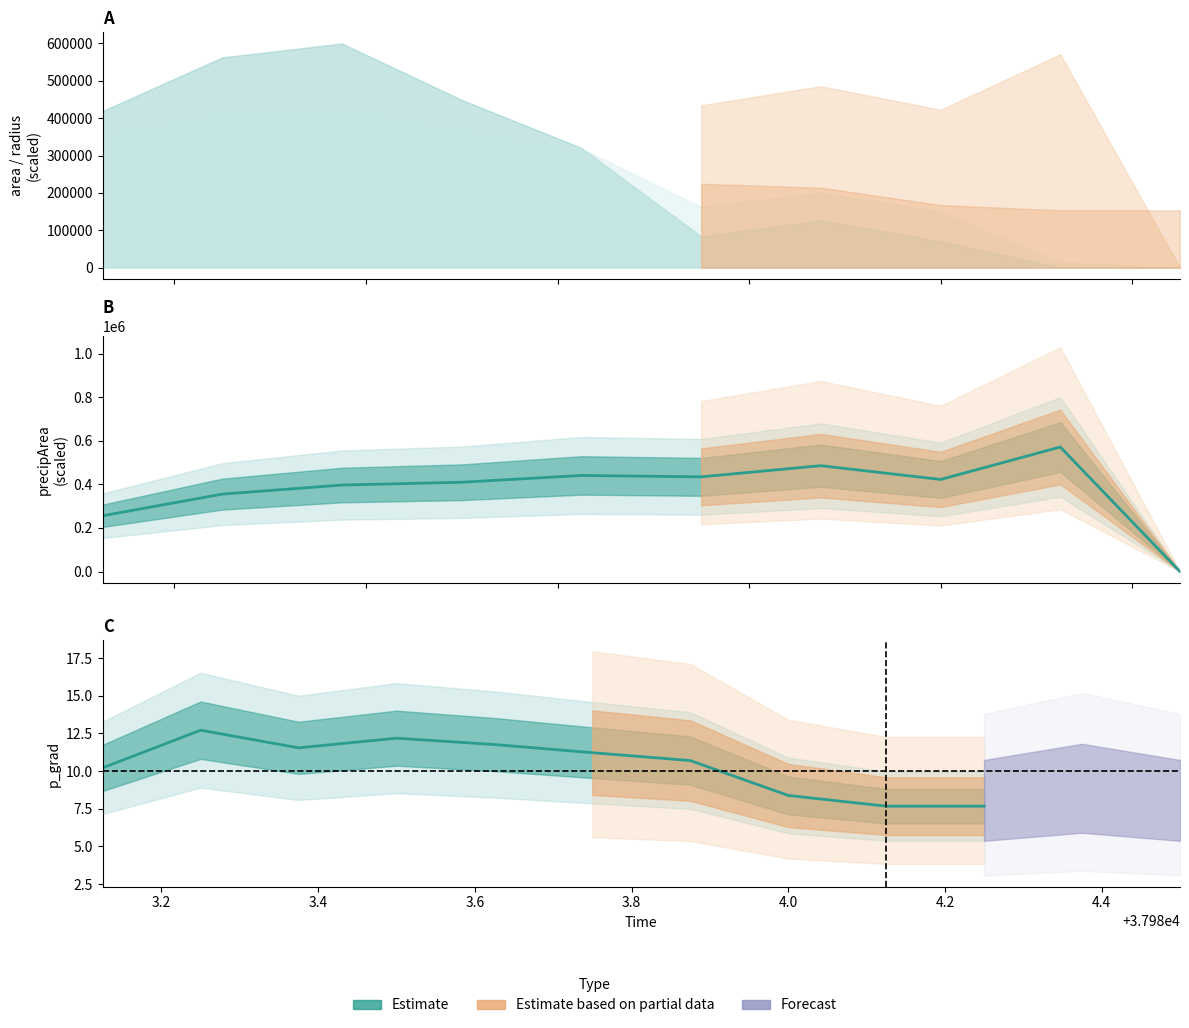

Is the value of Estimate (mean) at 4.4 greater than the value of precipArea (mean) at 3.0?

No